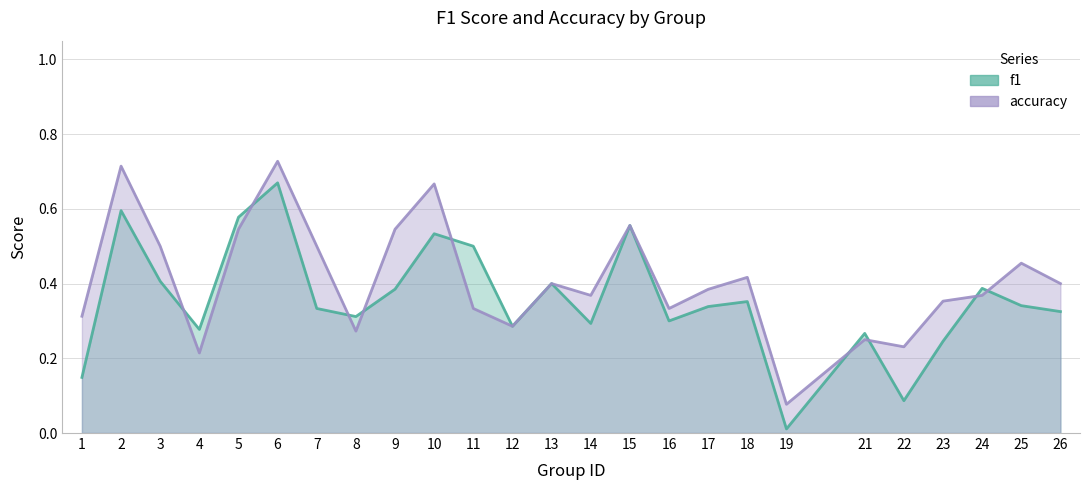

Between which two adjacent categories do accuracy and f1 first intersect?

3 and 4